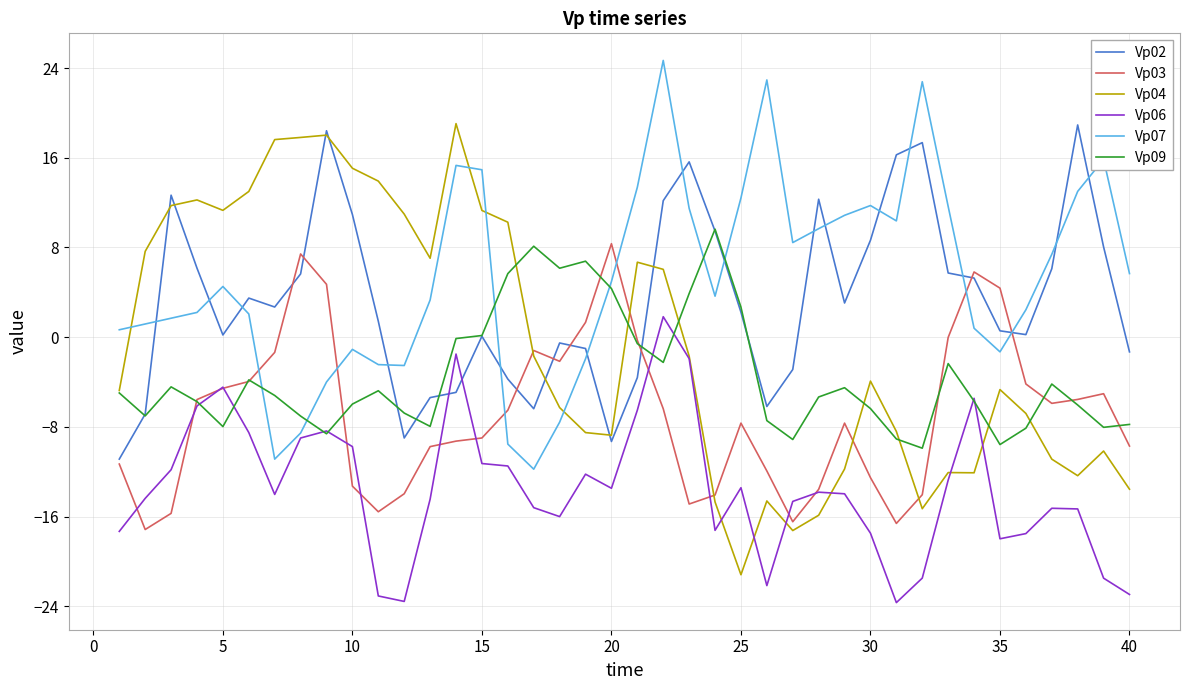

Which series has the largest range (max minus min)?

Vp04